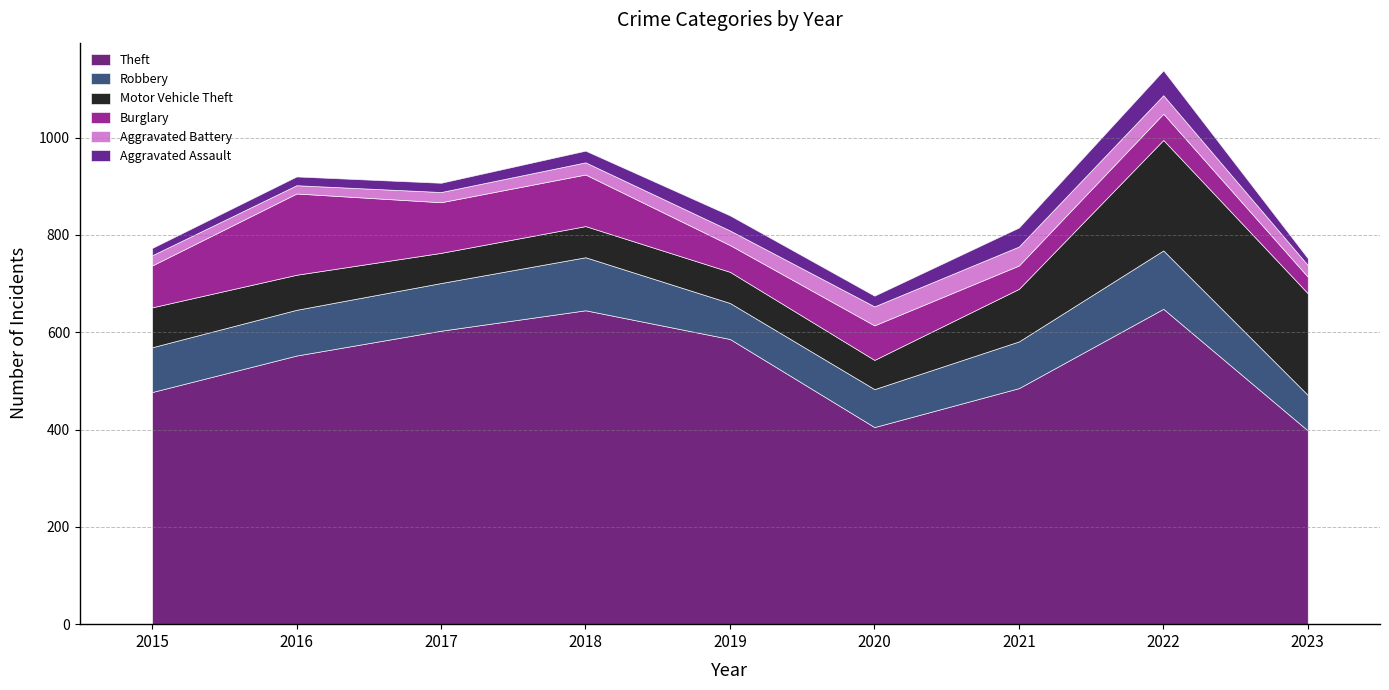

Rank the series at 2022 from lowest to highest value.

Aggravated Battery, Aggravated Assault, Burglary, Robbery, Motor Vehicle Theft, Theft